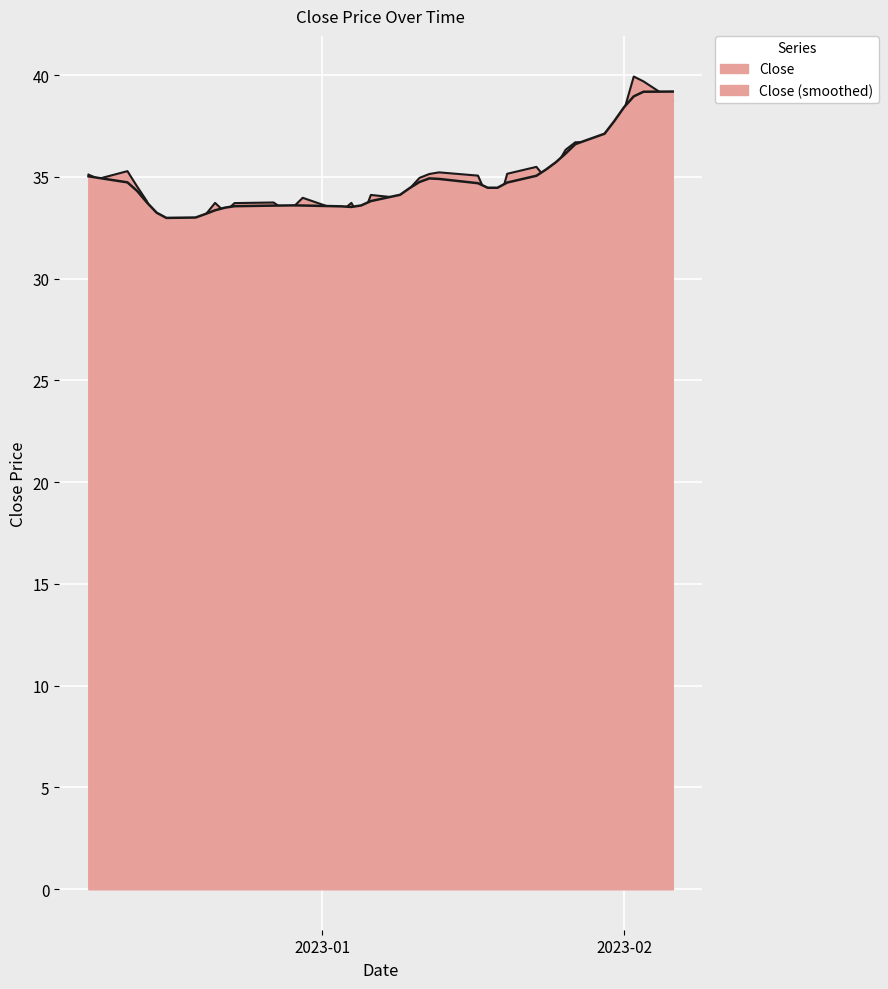

List the labels in order of value, smallest first.

2022-12-16, 2022-12-15, 2023-01-05, 2022-12-19, 2022-12-20, 2022-12-22, 2023-01-03, 2022-12-28, 2023-01-19, 2022-12-29, 2022-12-23, 2022-12-21, 2023-01-04, 2022-12-27, 2022-12-14, 2023-01-09, 2022-12-30, 2023-01-18, 2023-01-06, 2023-01-10, 2022-12-13, 2022-12-09, 2023-01-24, 2023-01-11, 2023-01-17, 2022-12-08, 2023-01-12, 2023-01-20, 2023-01-13, 2022-12-12, 2023-01-23, 2023-01-25, 2023-01-26, 2023-01-27, 2023-01-30, 2023-01-31, 2023-02-01, 2023-02-06, 2023-02-03, 2023-02-02